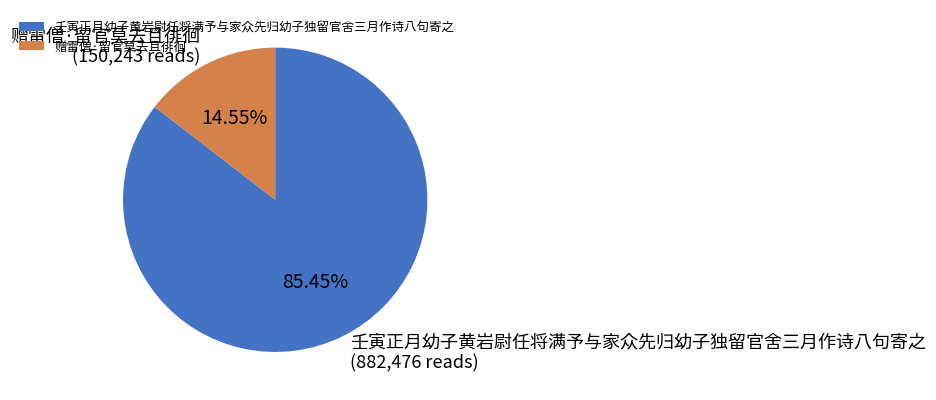

To the nearest percent, what is the average slice percentage?

50%